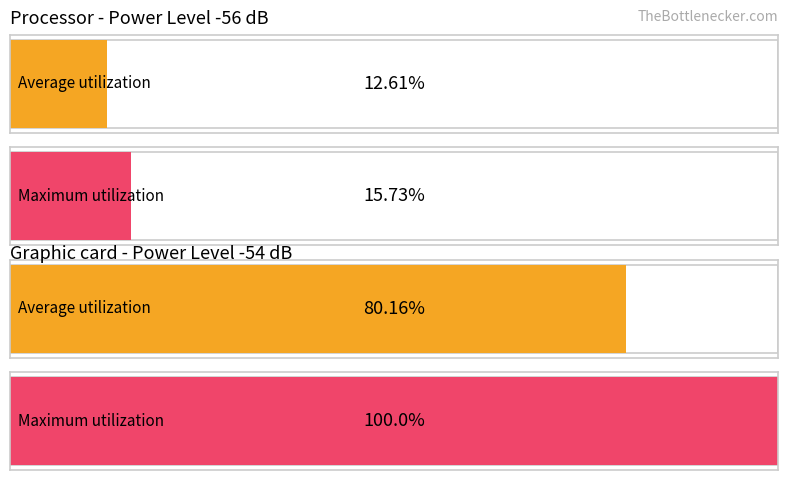

How many bars are there in each group?

2